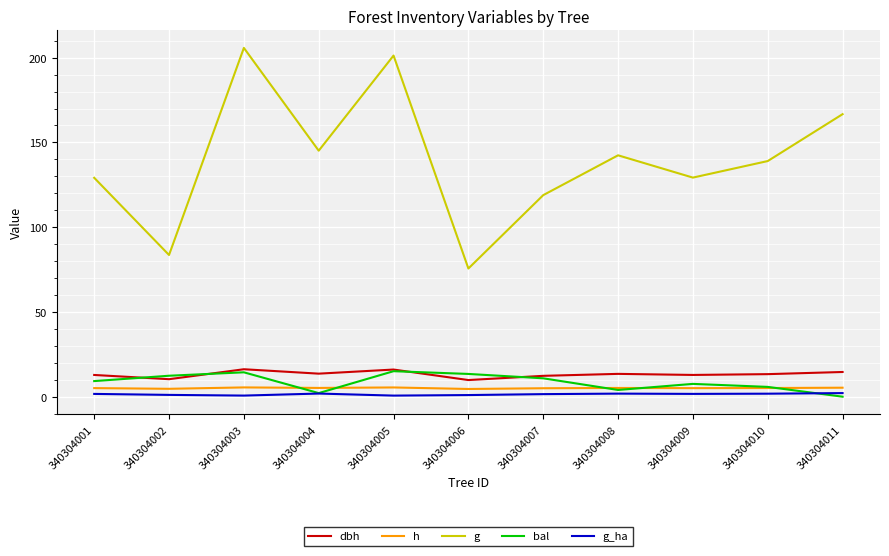

Is the value of h at 340304001 greater than the value of g at 340304001?

No